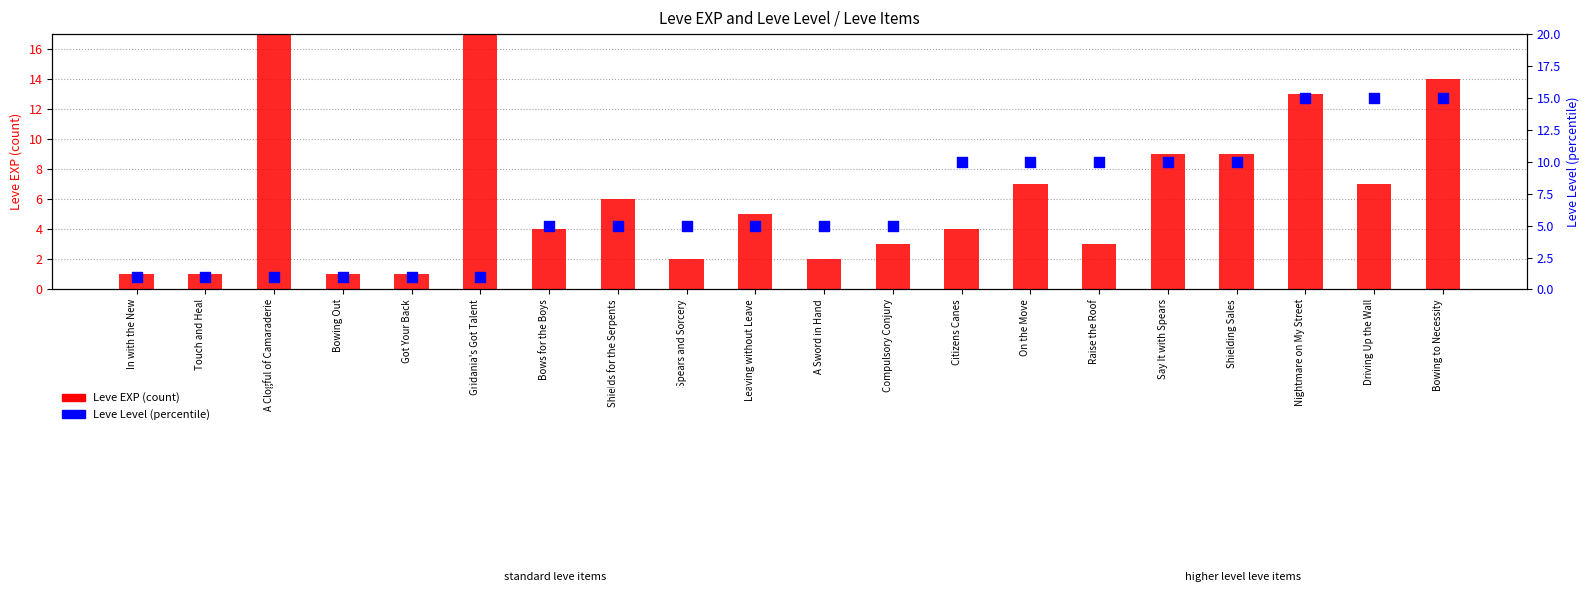

What are all the series names shown in the legend?

Leve EXP (count), Leve Level (percentile)